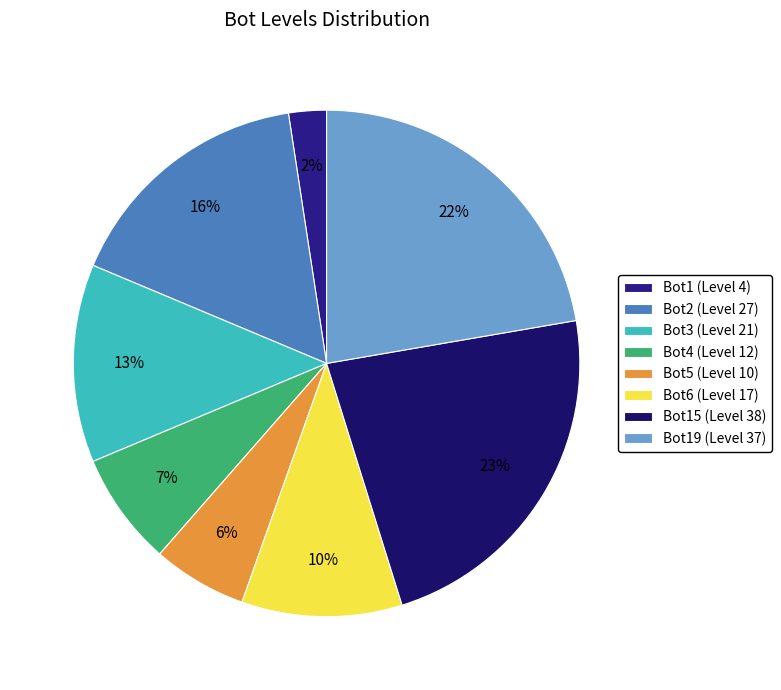

How many segments does this pie chart have?

8